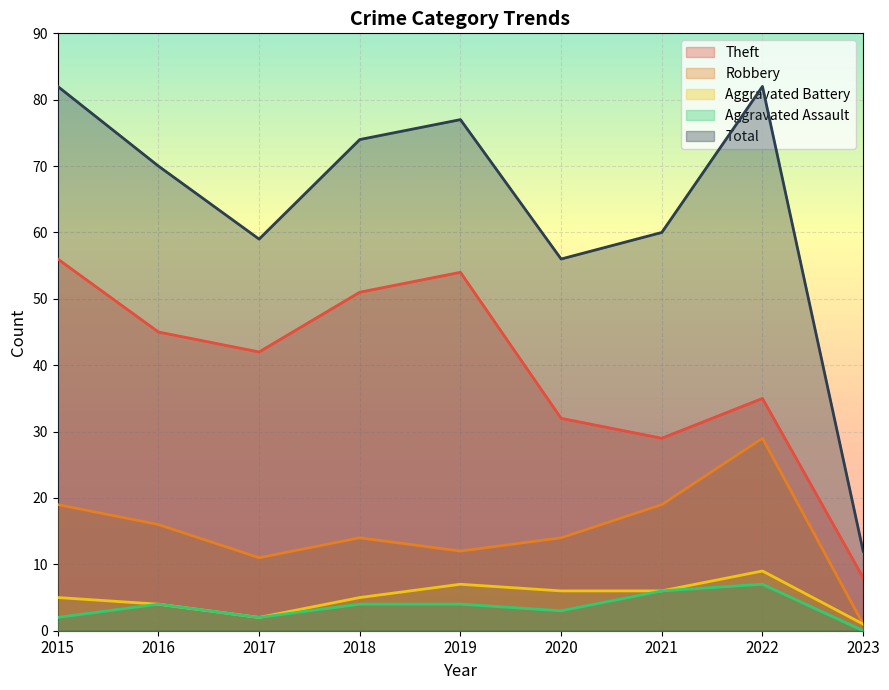

How many values in the Total series exceed 70?

4